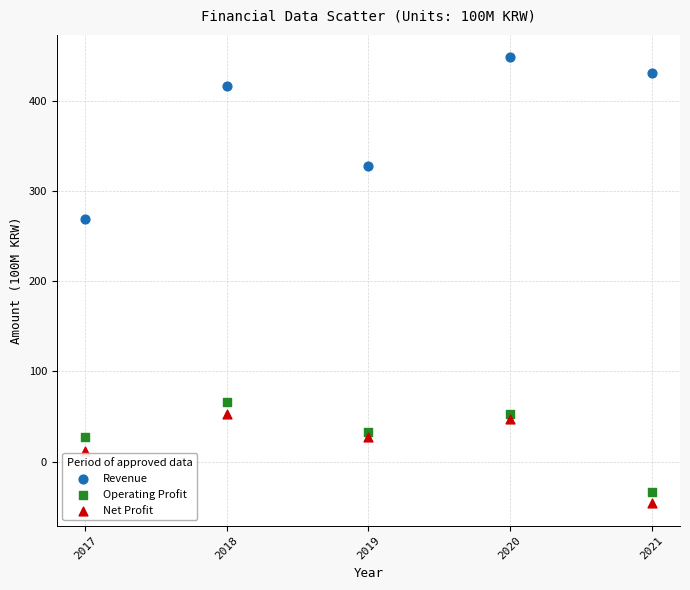

Which series reaches the maximum Y coordinate?

Revenue